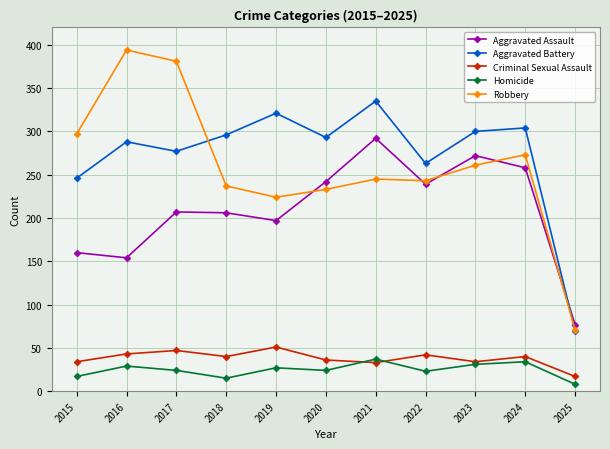

List the series in order of their peak value, lowest first.

Homicide, Criminal Sexual Assault, Aggravated Assault, Aggravated Battery, Robbery